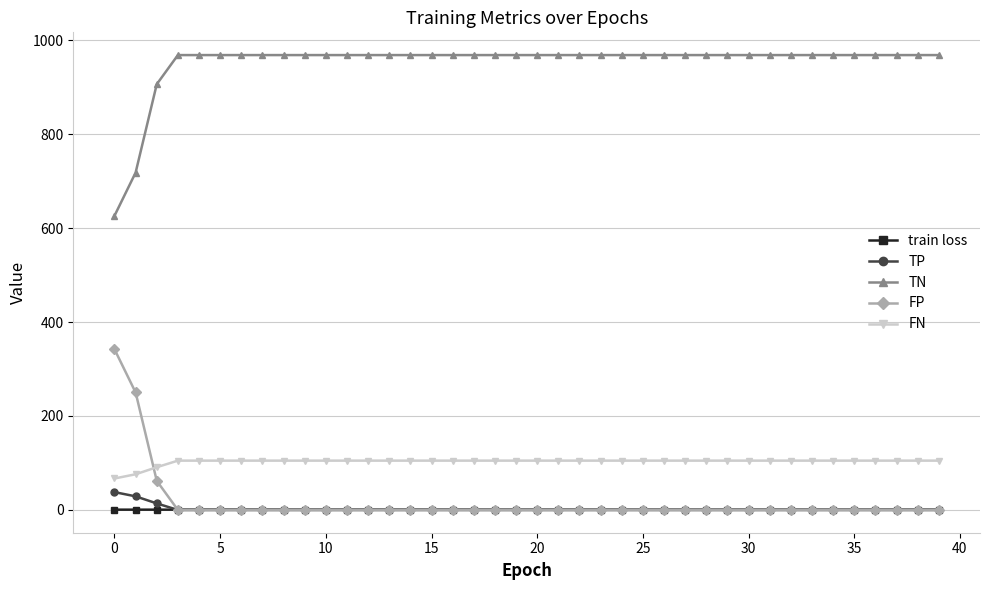

What is the maximum value for FP?

342.0